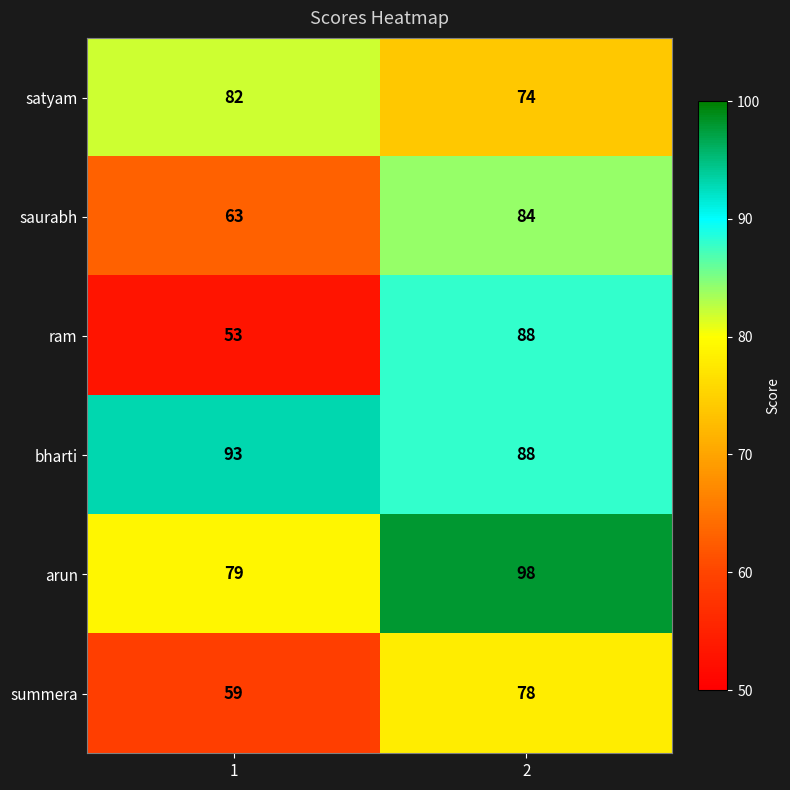

Reading right to left, transcribe all the data shown in this chart.

satyam: 74	82
saurabh: 84	63
ram: 88	53
bharti: 88	93
arun: 98	79
summera: 78	59